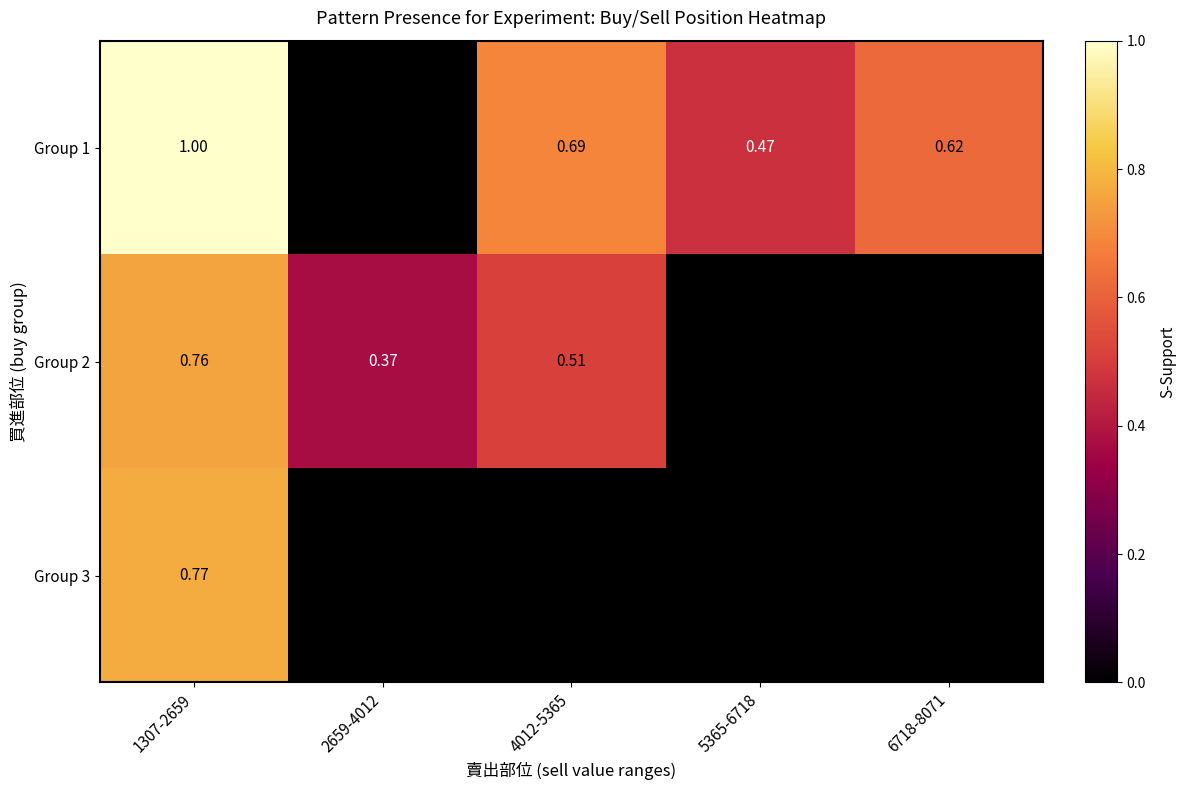

What is the sum of all Group 2 values?

1.6